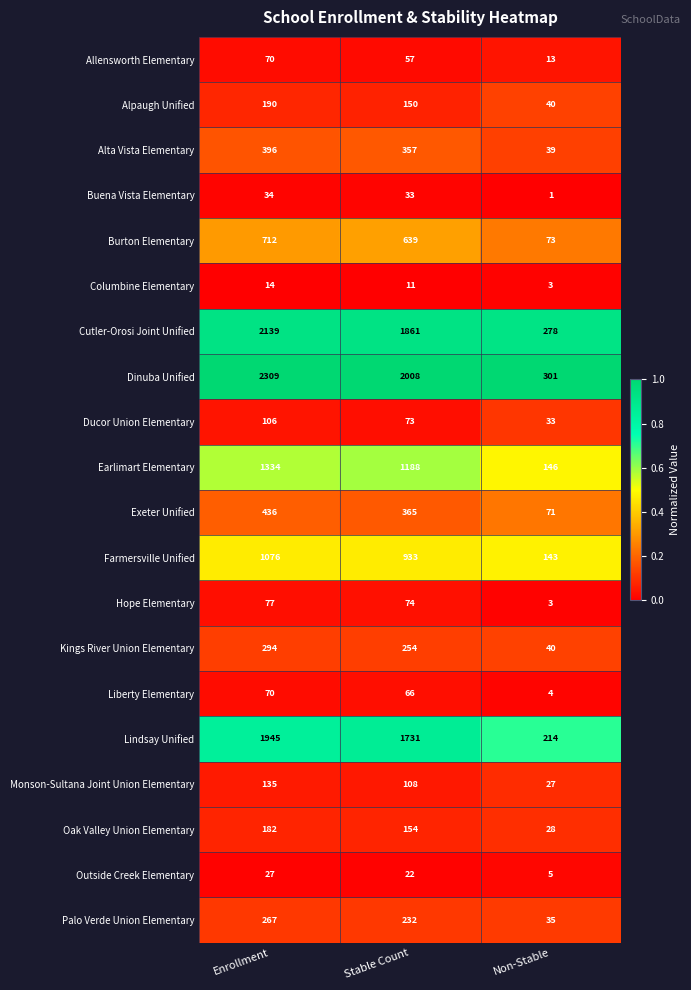

How many Farmersville Unified values are between 143 and 1076?

3